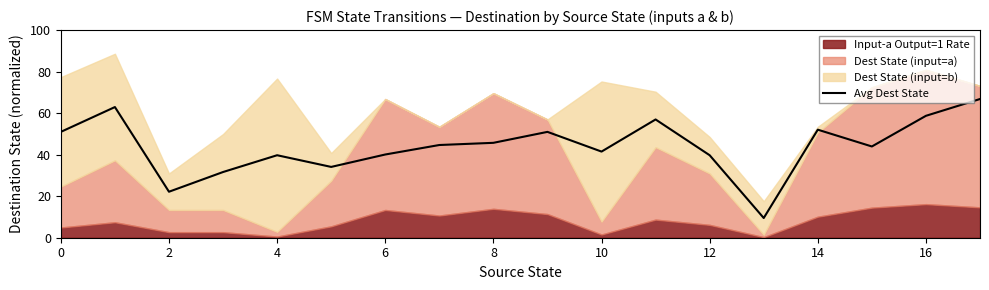

What is the minimum value for Avg Dest State?

9.5